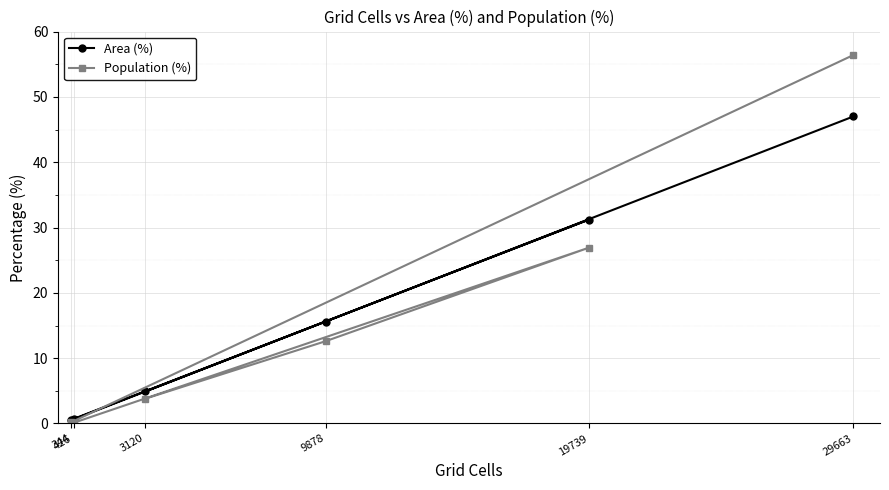

Does the chart display data point markers on the line(s)?

Yes